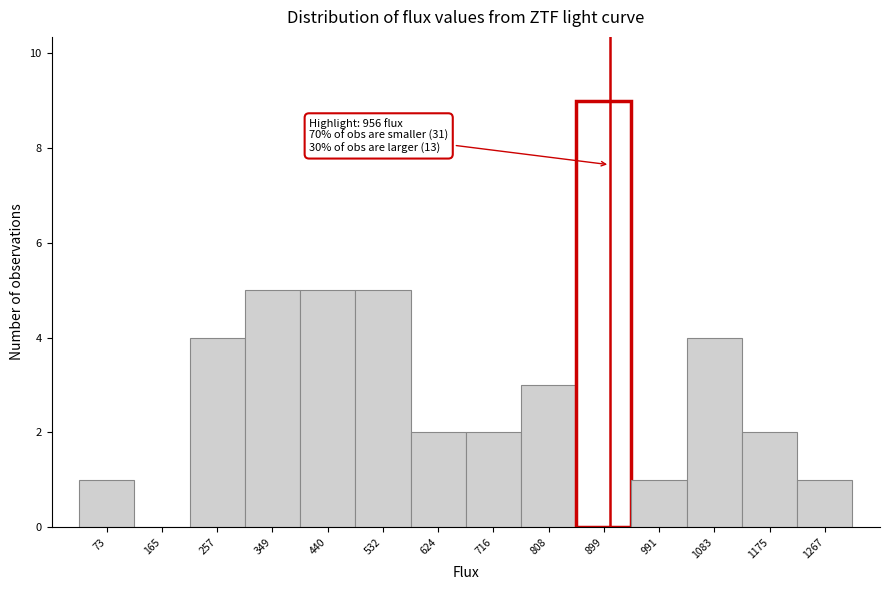

Reading left to right, transcribe all the data shown in this chart.

73=1	165=0	257=4	349=5	440=5	532=5	624=2	716=2	808=3	899=9	991=1	1083=4	1175=2	1267=1